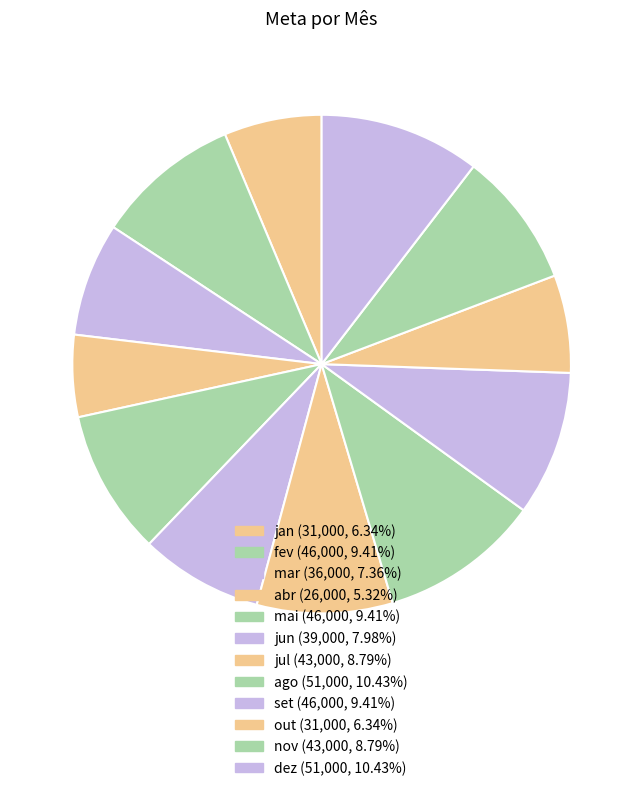

Rank the categories by value from lowest to highest.

abr, jan, out, mar, jun, jul, nov, fev, mai, set, ago, dez